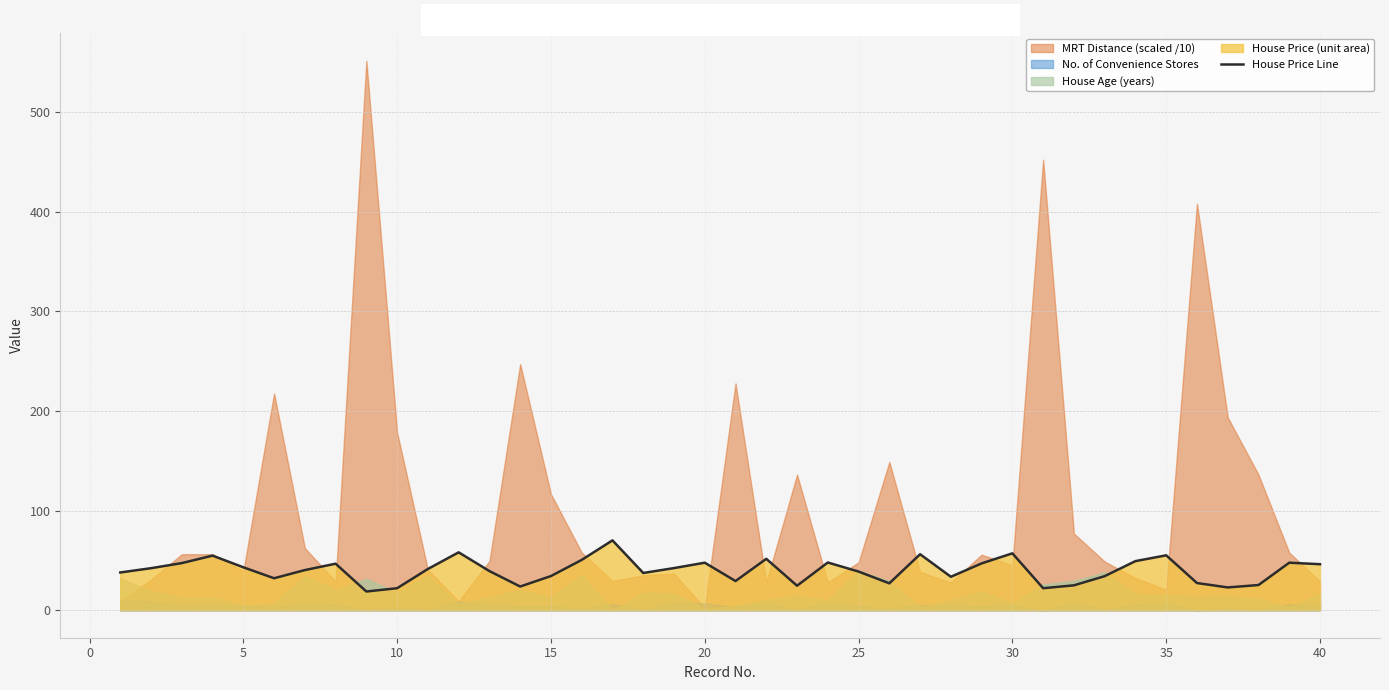

What is the lowest value of the House Price Line series?

18.8